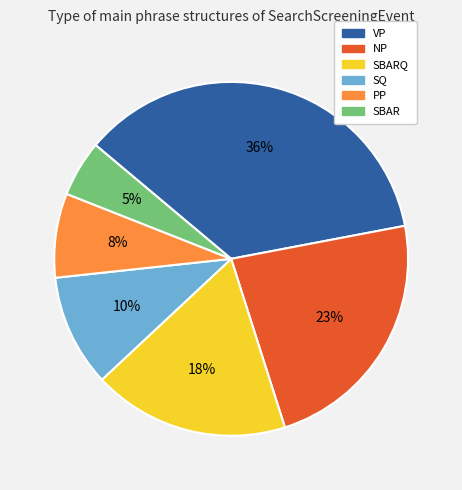

Is there any slice that represents more than half of the pie?

No